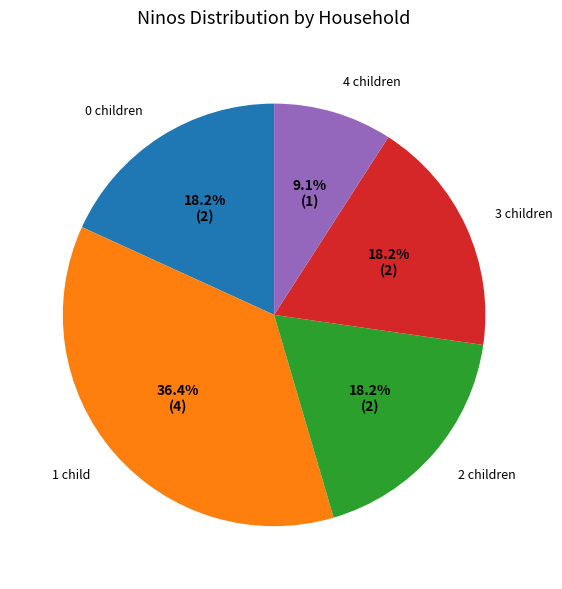

To the nearest percent, what is the difference between the largest and smallest slice percentages?

27%